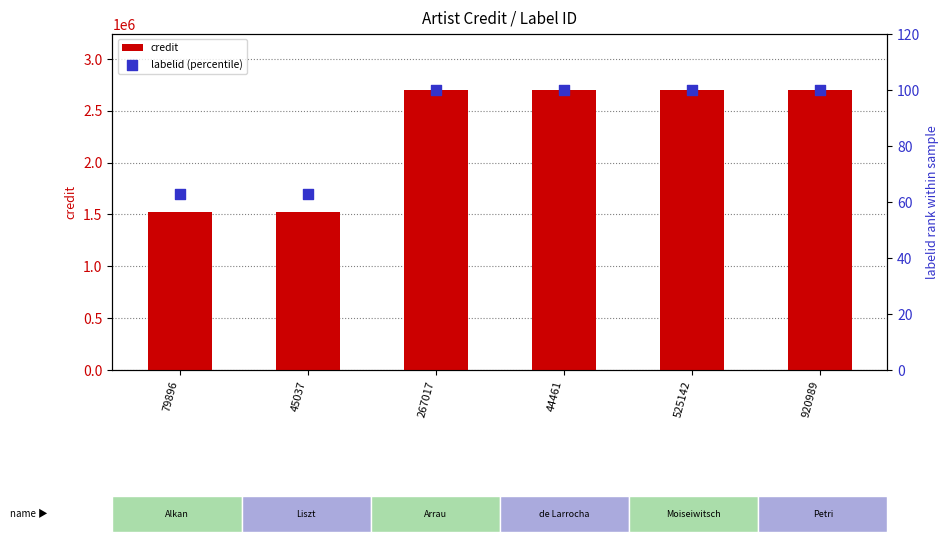

What are all the series names shown in the legend?

credit, labelid (percentile)